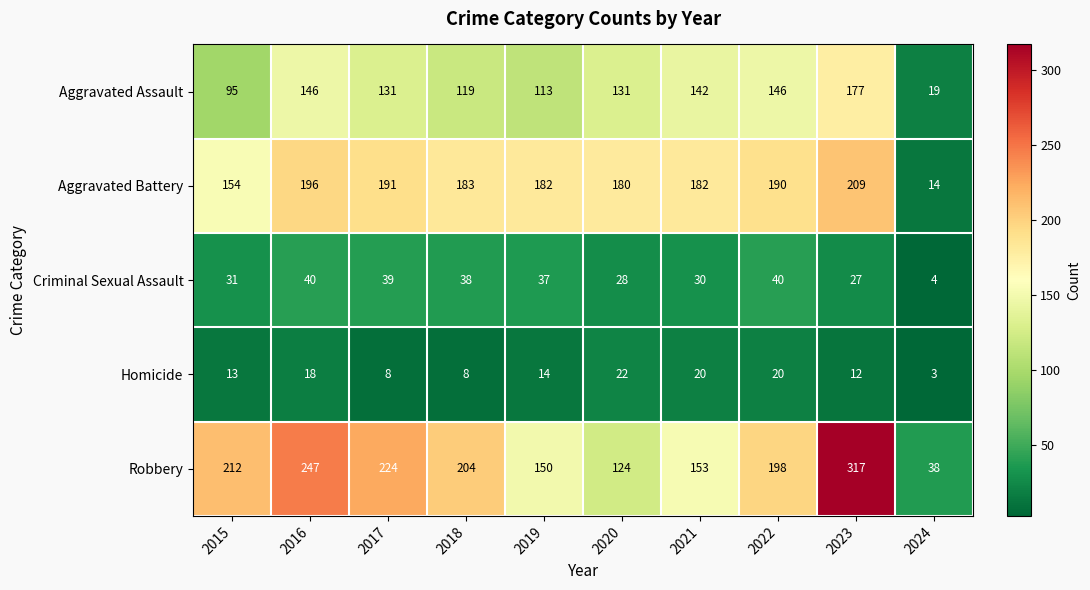

What is the minimum value for Aggravated Assault?

19